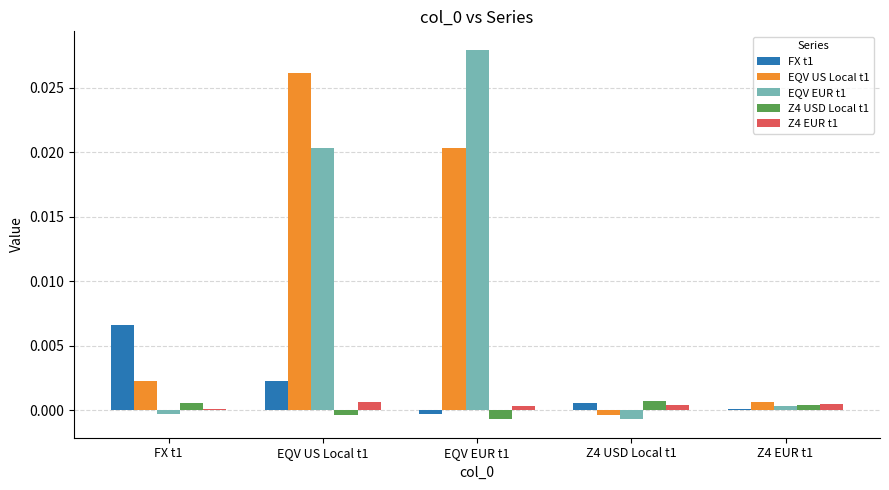

The value of Z4 EUR t1 at FX t1 is 0.0. True or false?

True